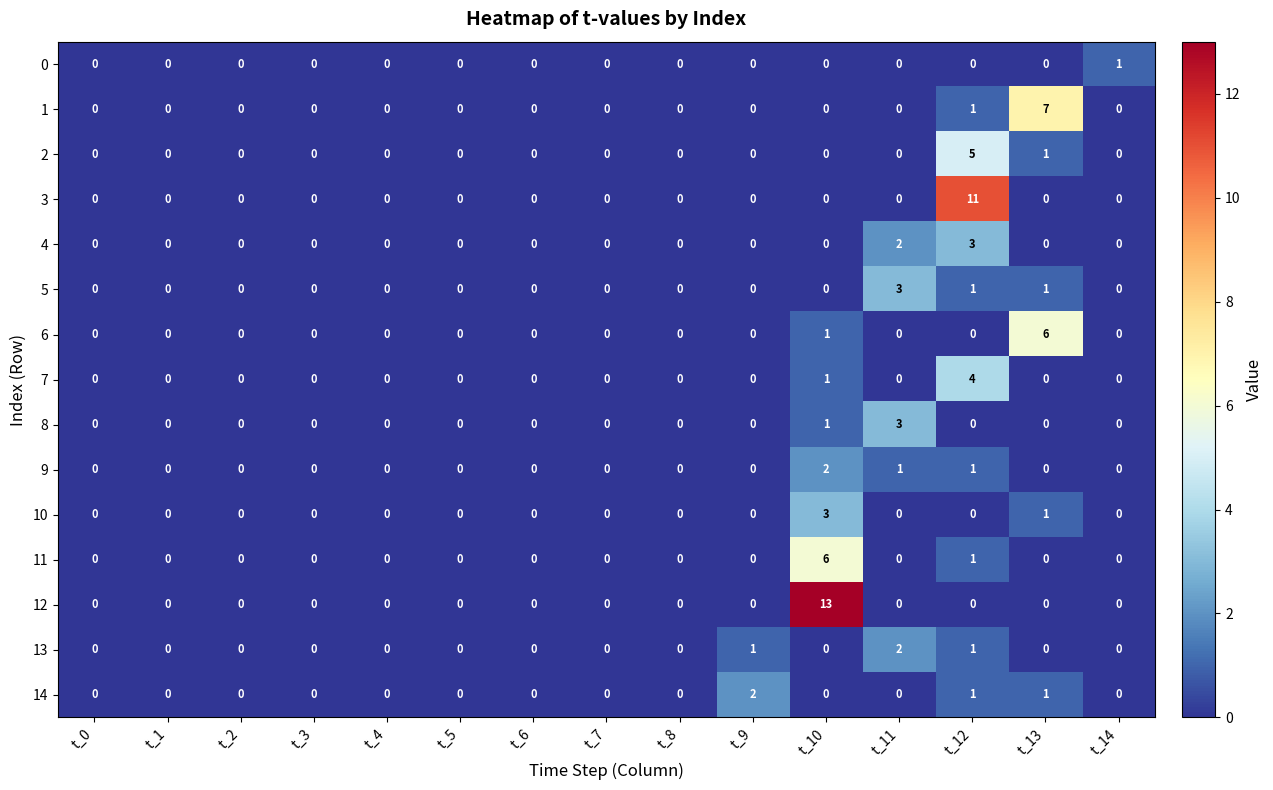

True or false: 7 has a value of -3 at t_8.

False